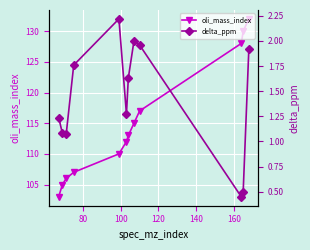

What is the value of the oli_mass_index point at the 9th from the left?

117